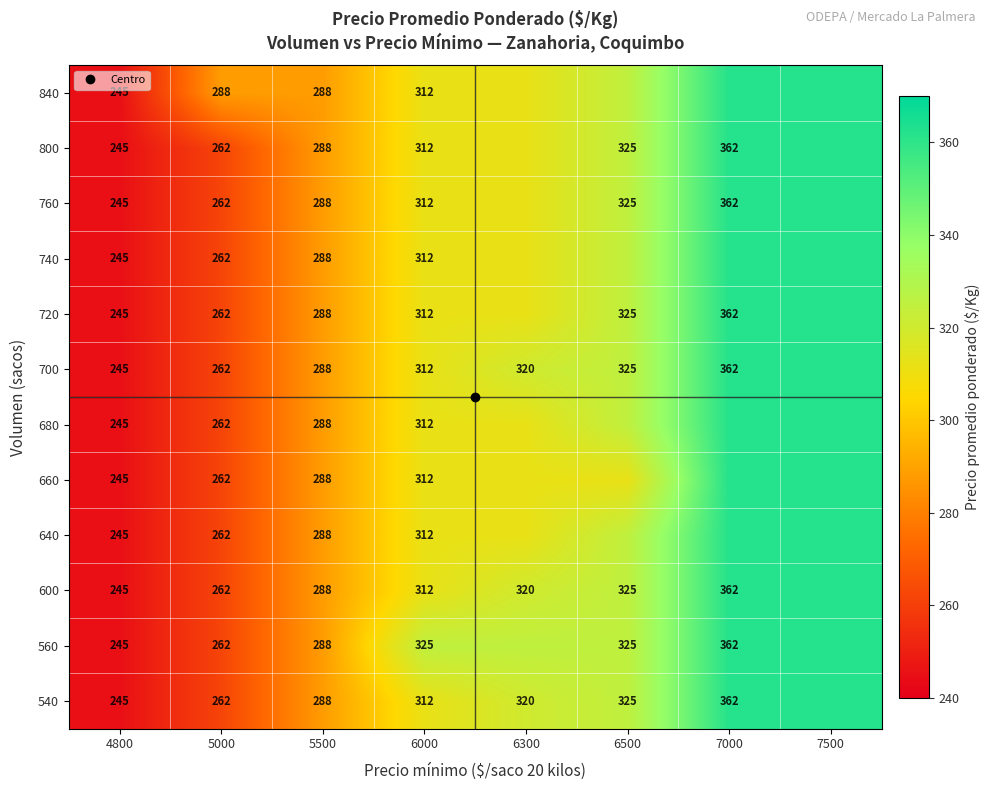

How many data points in 840 are above 312?

3